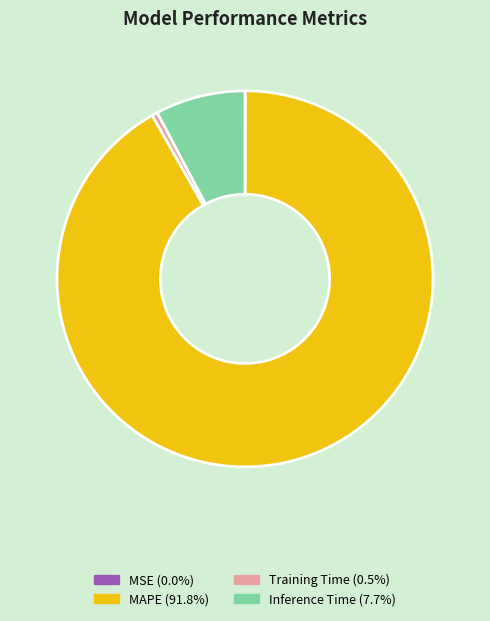

Which category has the biggest portion of the pie?

MAPE